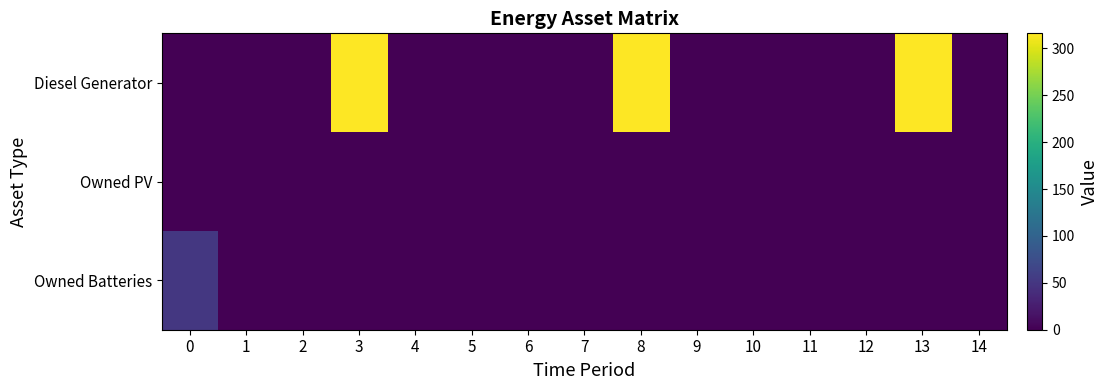

Which series has the widest spread of values?

Diesel Generator